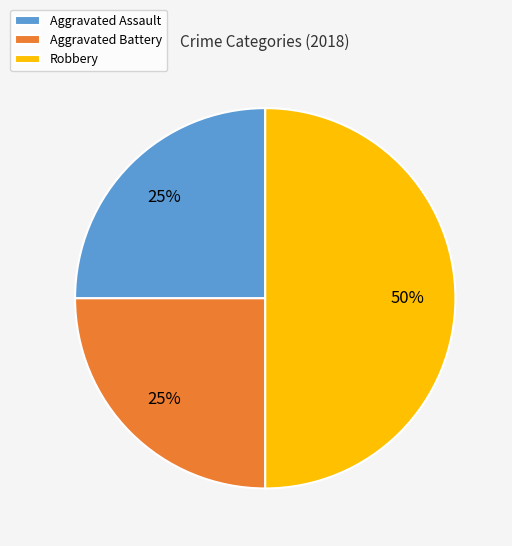

Which has a higher value, Aggravated Assault or Robbery?

Robbery